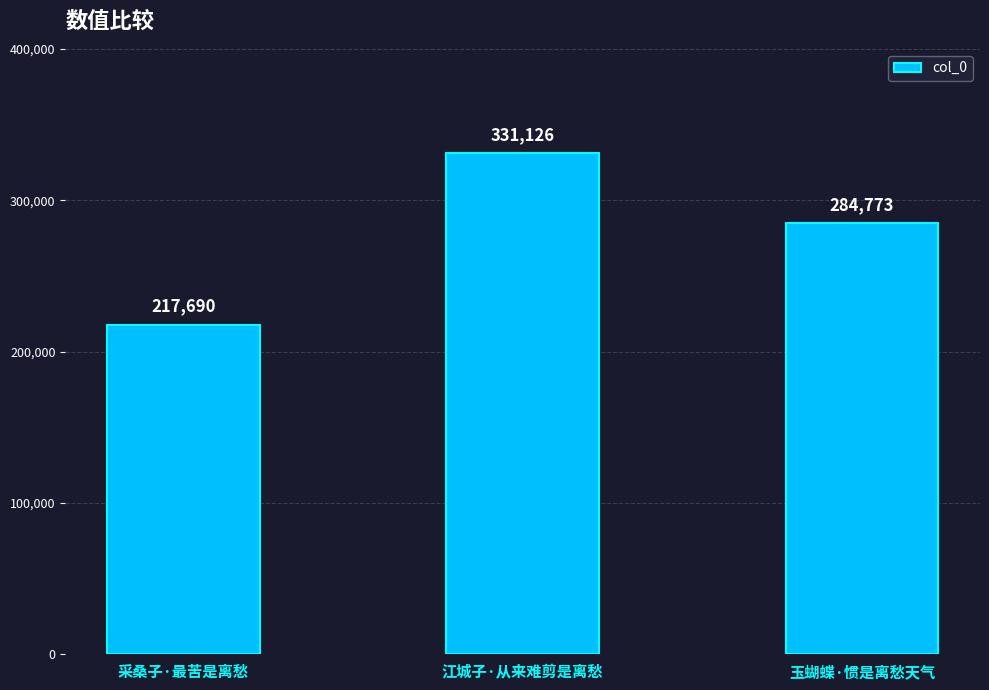

What is the sum of all values?

833589